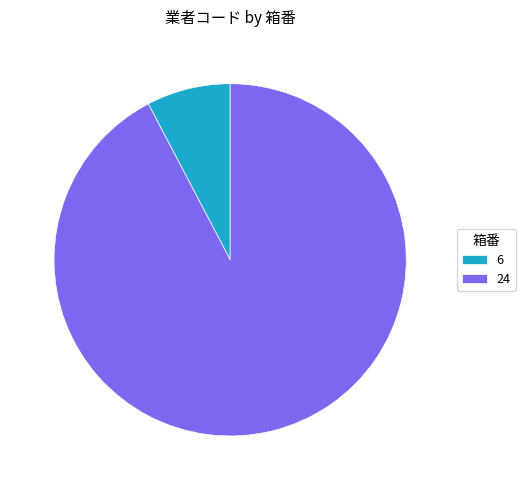

Is it true that 24 is 85% of the pie?

False